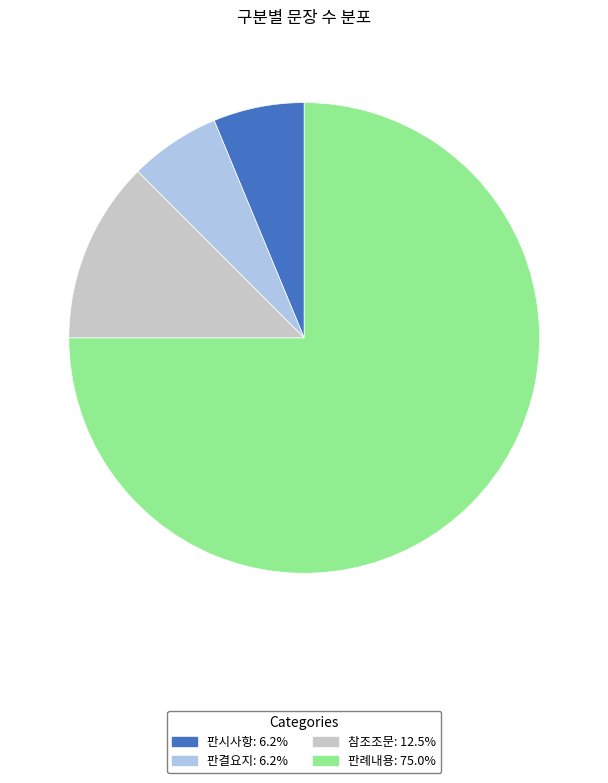

Is there any slice that represents more than half of the pie?

Yes